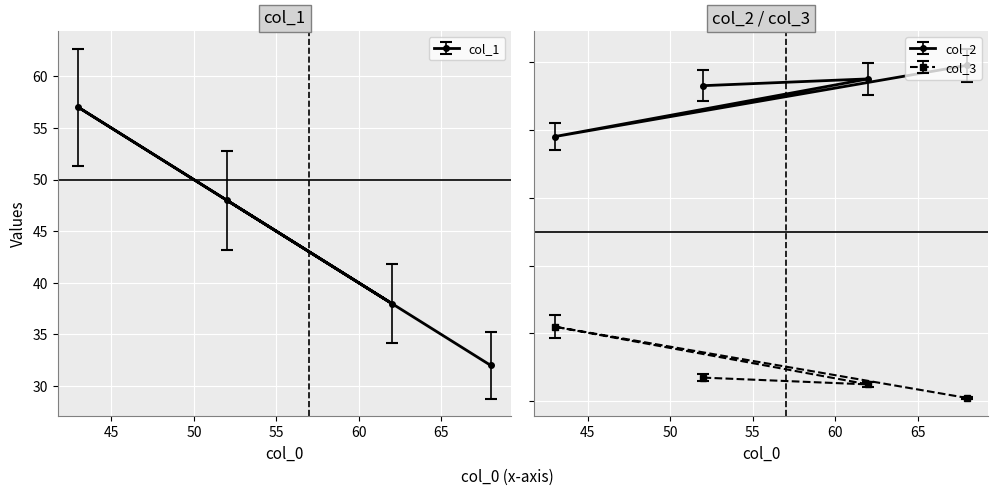

The value of col_2 at 62 is 154.3. True or false?

False